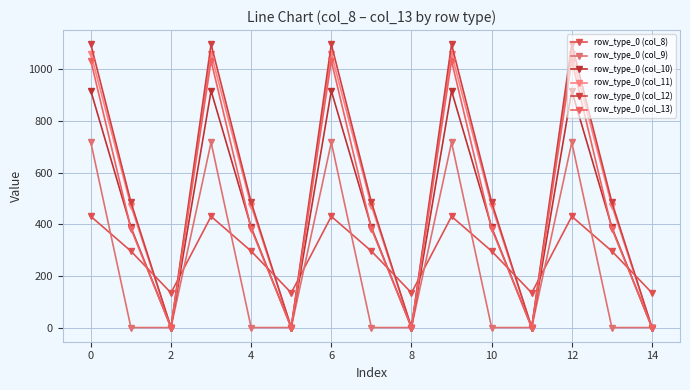

How many lines are shown in the chart?

6